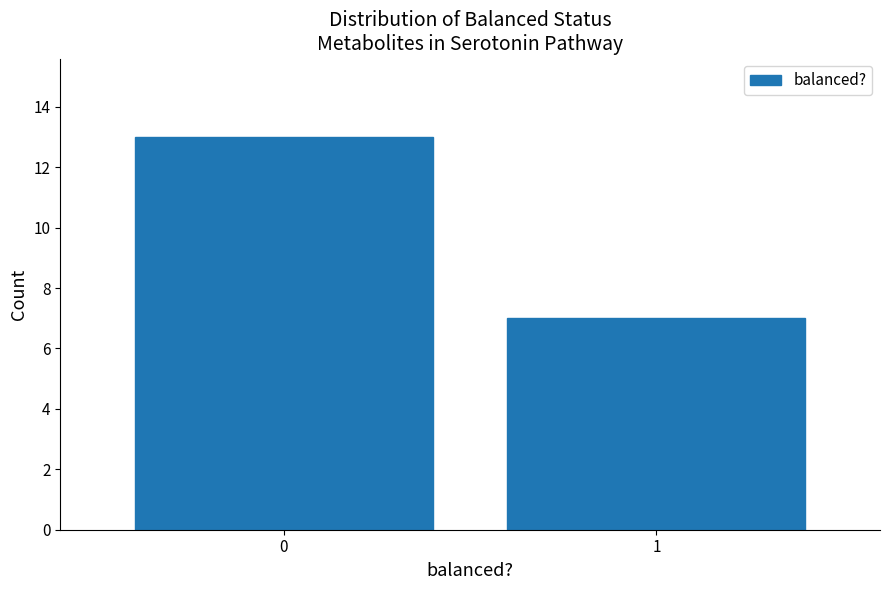

Reading left to right, list all the values displayed in this chart.

0=13	1=7